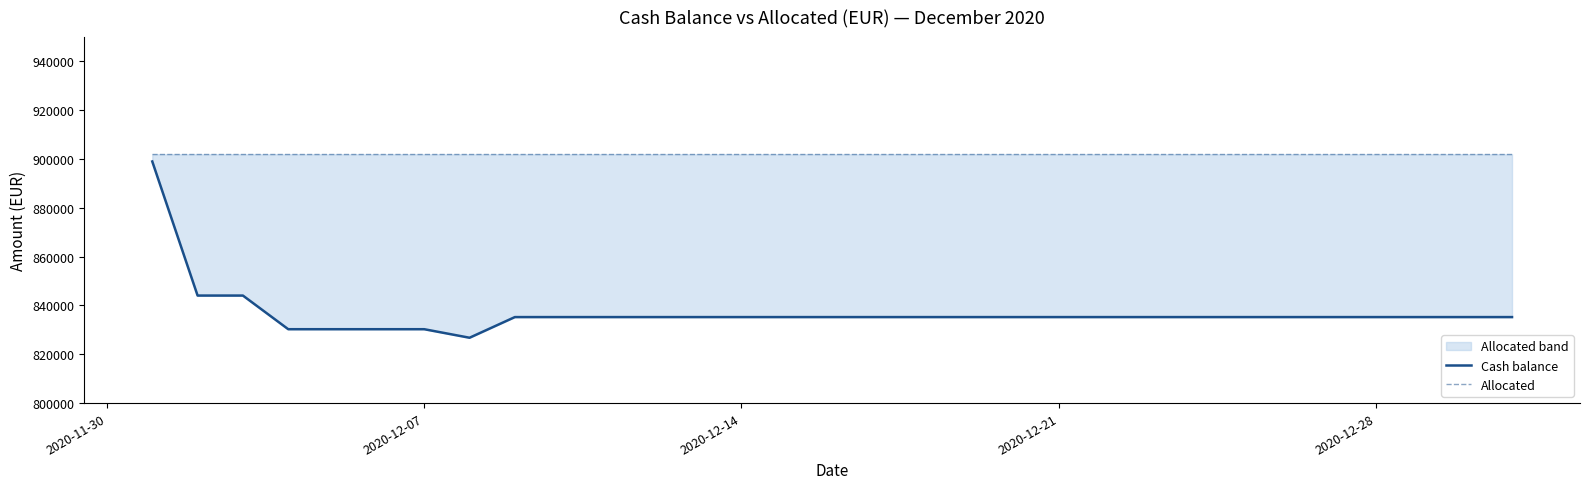

Where does the Cash balance series first go above 835247?

2020-11-30